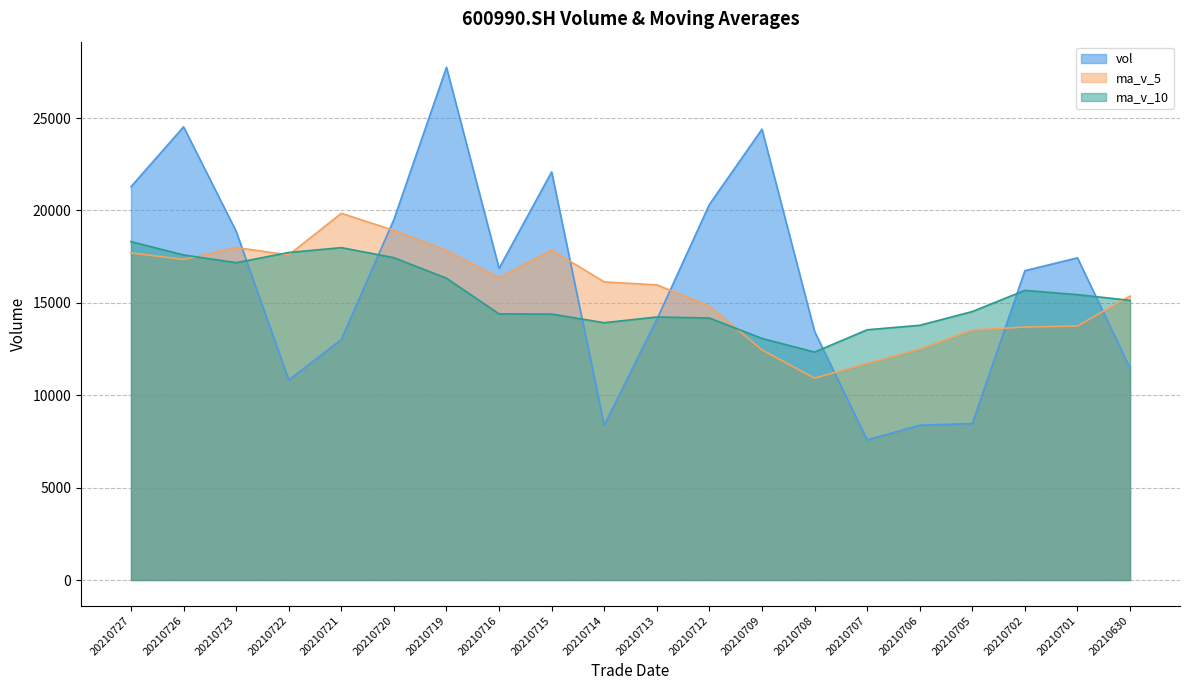

Reading left to right, what are all the values shown in this chart?

vol_line: 20210727=21285.0	20210726=24525.5	20210723=18871.5	20210722=10823.3	20210721=13015.2	20210720=19509.8	20210719=27746.6	20210716=16867.8	20210715=22085.9	20210714=8379.8	20210713=14101.9	20210712=20324.4	20210709=24394.0	20210708=13454.3	20210707=7581.6	20210706=8377.5	20210705=8464.5	20210702=16741.1	20210701=17435.4	20210630=11467.0
ma_v_5_line: 20210727=17704.1	20210726=17349.0	20210723=17993.3	20210722=17592.5	20210721=19845.1	20210720=18918.0	20210719=17836.4	20210716=16352.0	20210715=17857.2	20210714=16130.9	20210713=15971.2	20210712=14826.4	20210709=12454.4	20210708=10923.8	20210707=11720.0	20210706=12497.1	20210705=13532.4	20210702=13690.8	20210701=13748.0	20210630=15363.3
ma_v_10_line: 20210727=18311.0	20210726=17592.7	20210723=17172.6	20210722=17724.9	20210721=17988.0	20210720=17444.6	20210719=16331.4	20210716=14403.2	20210715=14390.5	20210714=13925.5	20210713=14234.2	20210712=14179.4	20210709=13072.6	20210708=12335.9	20210707=13541.6	20210706=13784.8	20210705=14528.7	20210702=15674.6	20210701=15442.7	20210630=15135.6